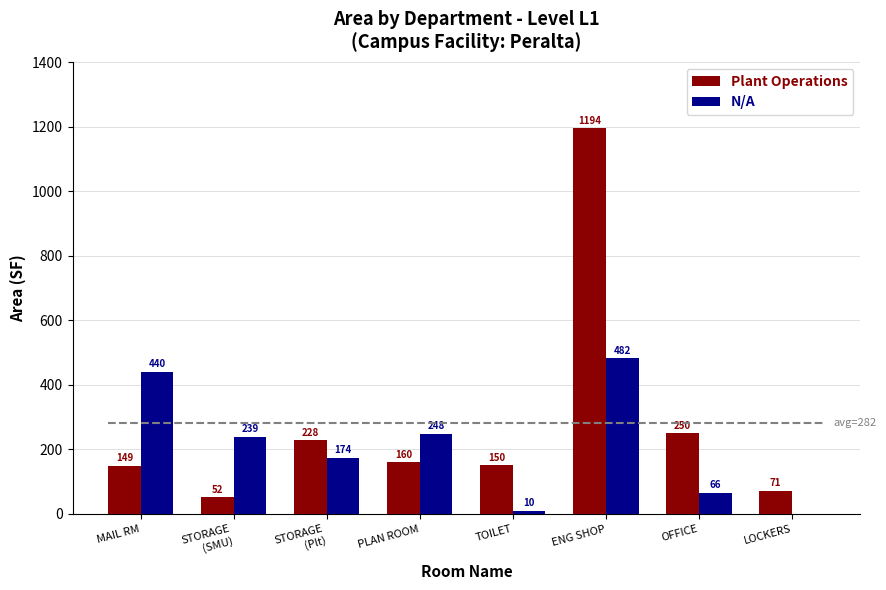

The N/A series shows 174.0 at STORAGE
(Plt). True or false?

True